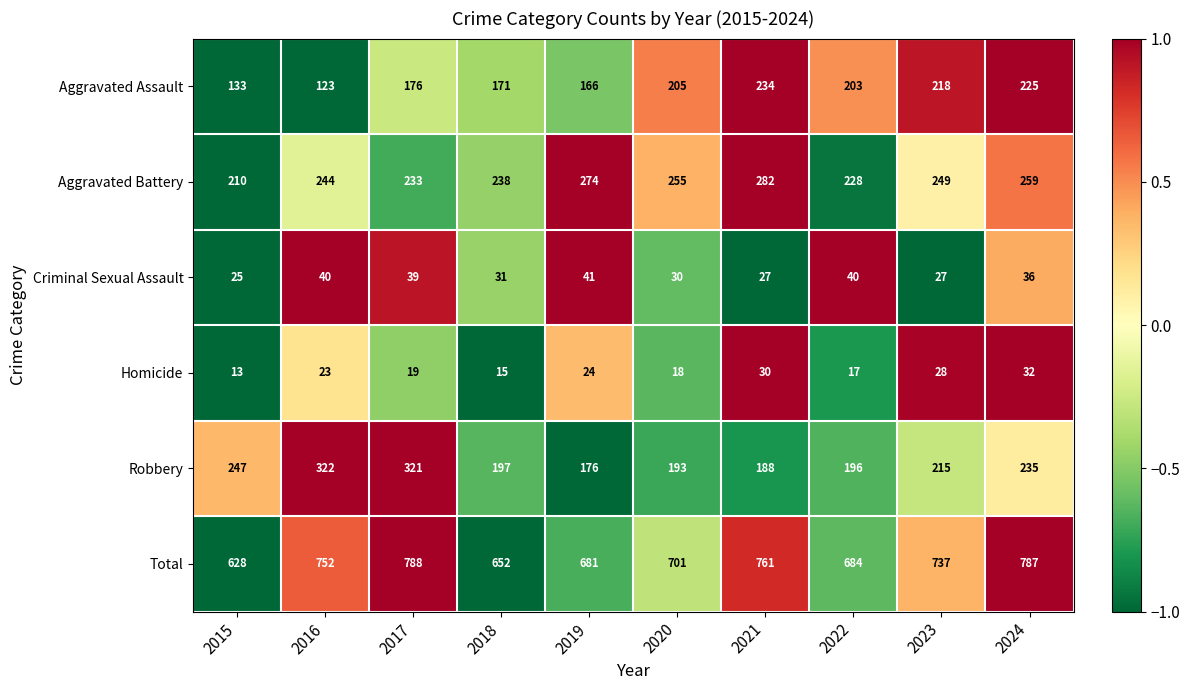

How many categories are shown in the chart?

10